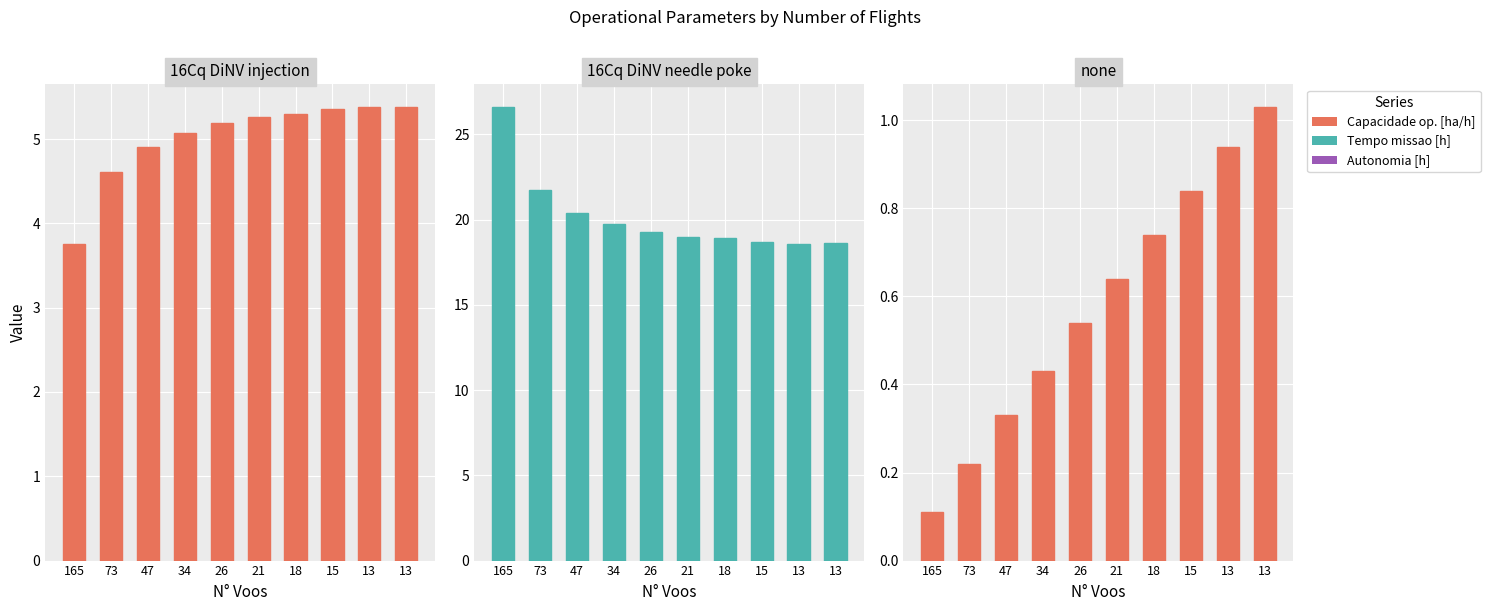

What is the total value across all series at 18?

24.9